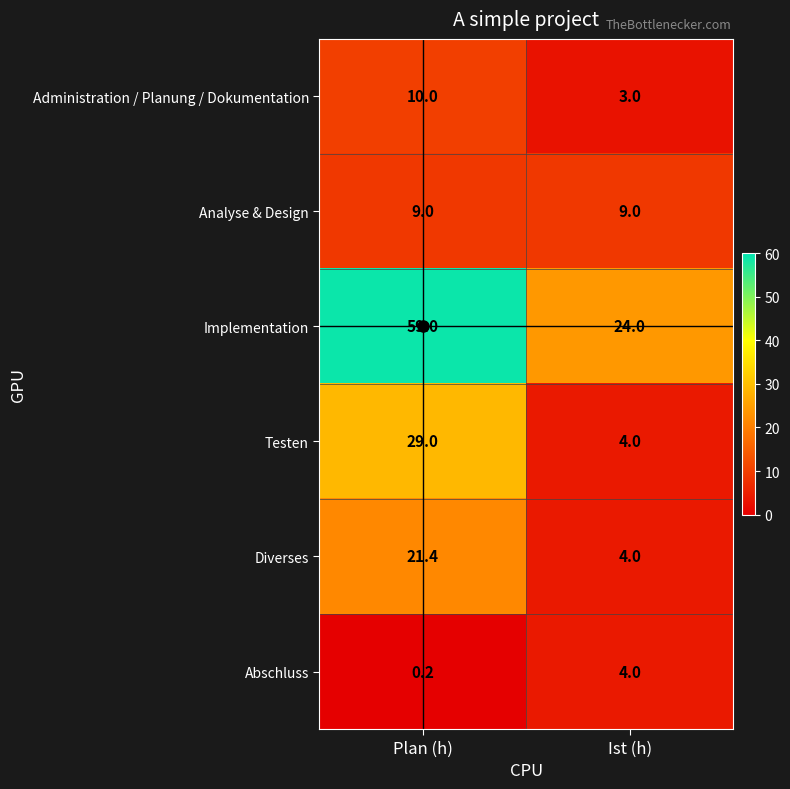

What is the greatest value displayed?

59.0